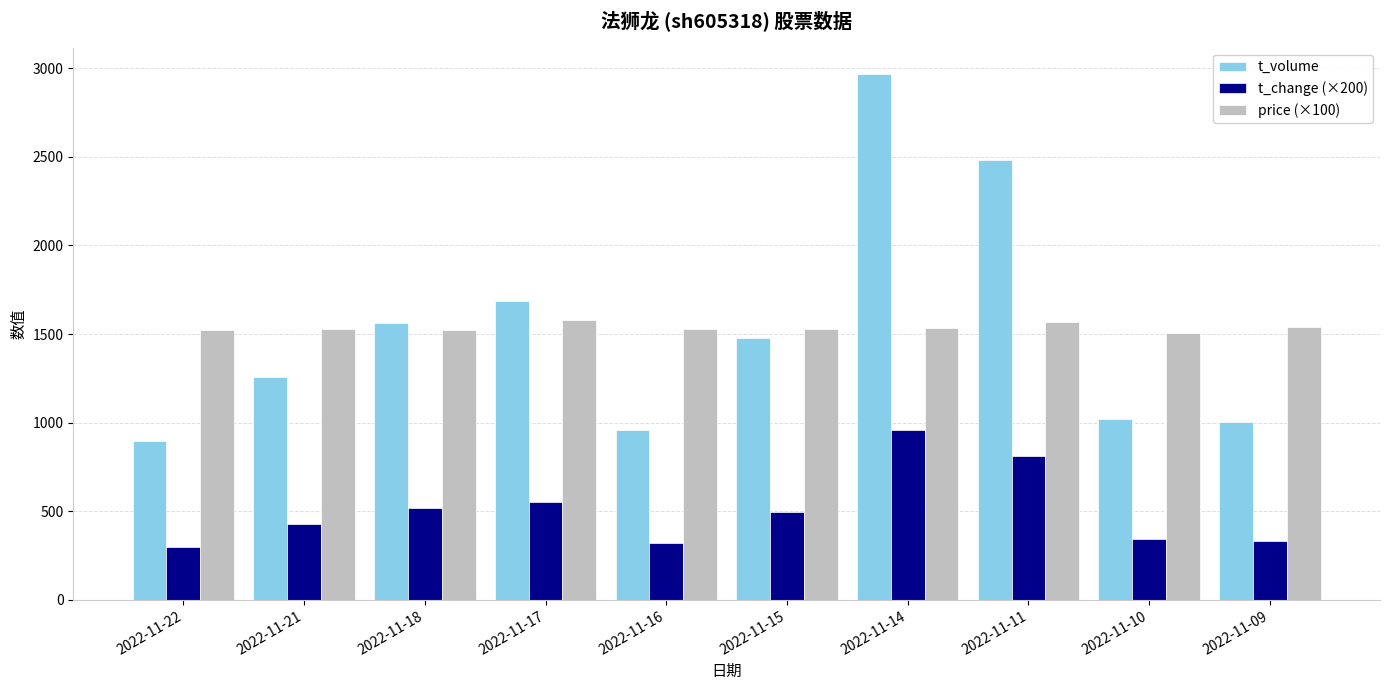

What is the difference between the t_change (×200) values at 2022-11-11 and 2022-11-18?

296.0